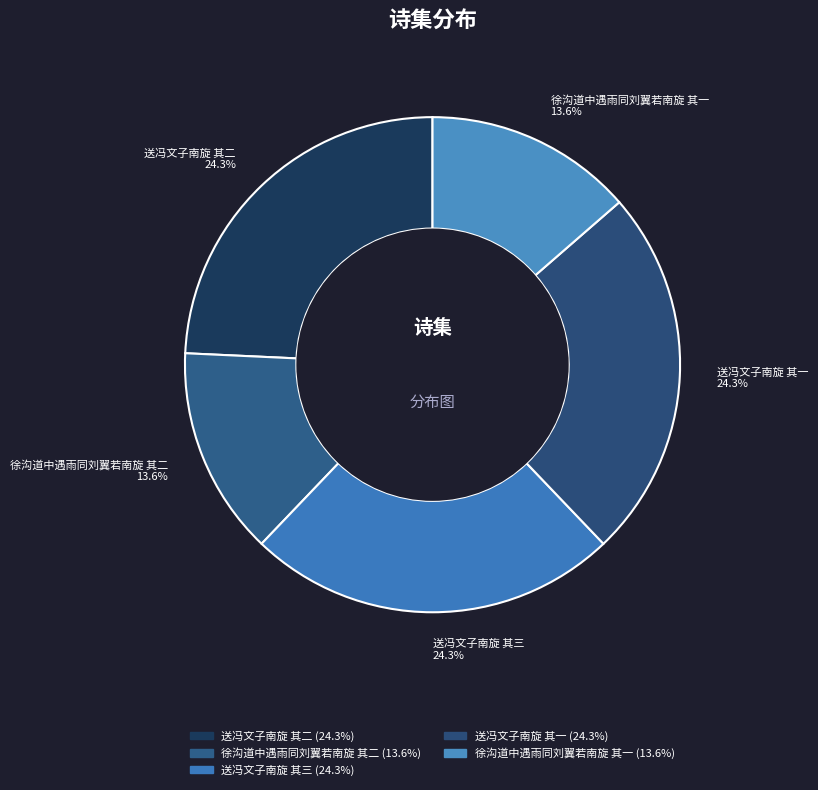

Is it true that 送冯文子南旋 其一 is 16% of the pie?

False